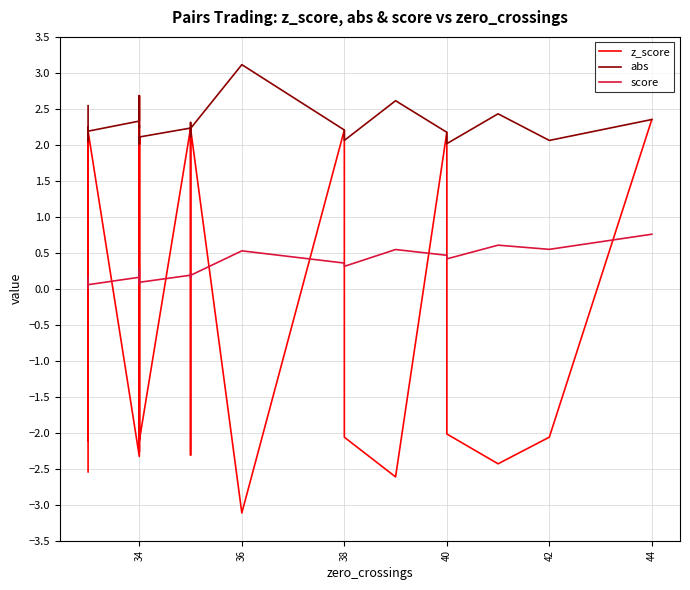

True or false: score and z_score cross at least once.

True